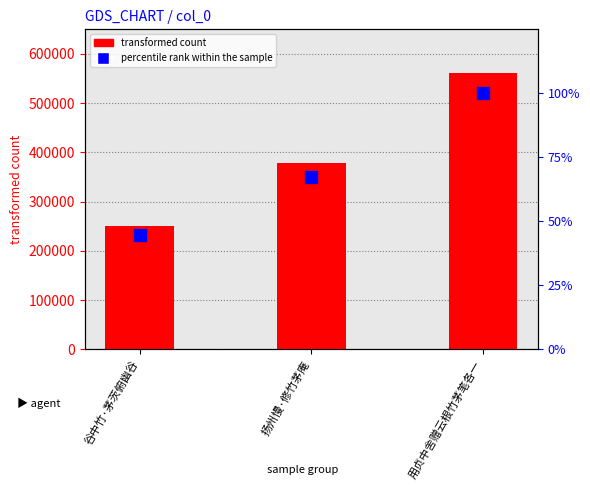

What is the sum of the col_0 values at 谷中竹·茅茨俯幽谷 and 用贞中舍赠云根竹茅笔各一?

812406.0